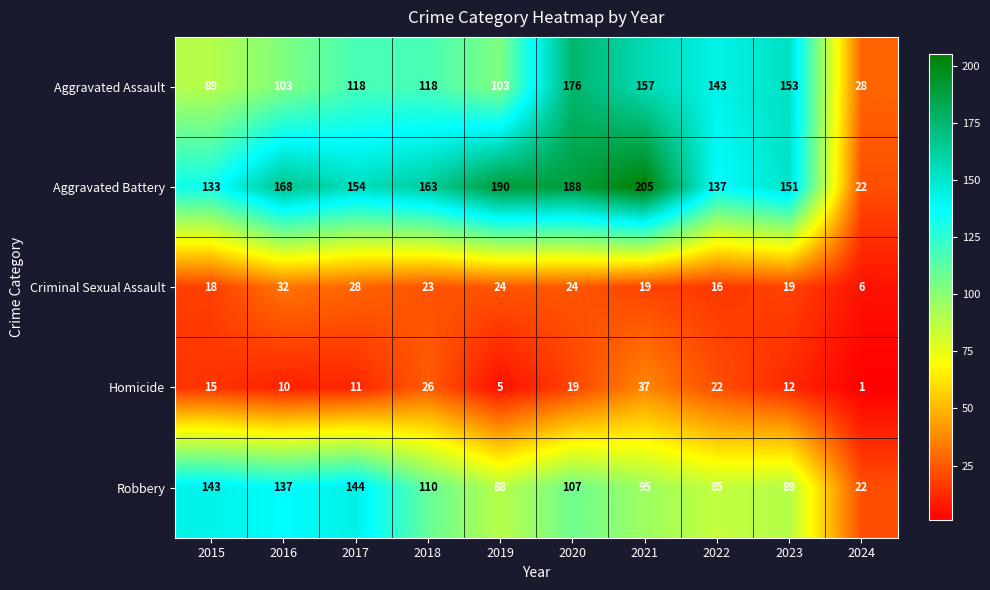

Read the Aggravated Assault value at 2015, to the nearest 50.

100